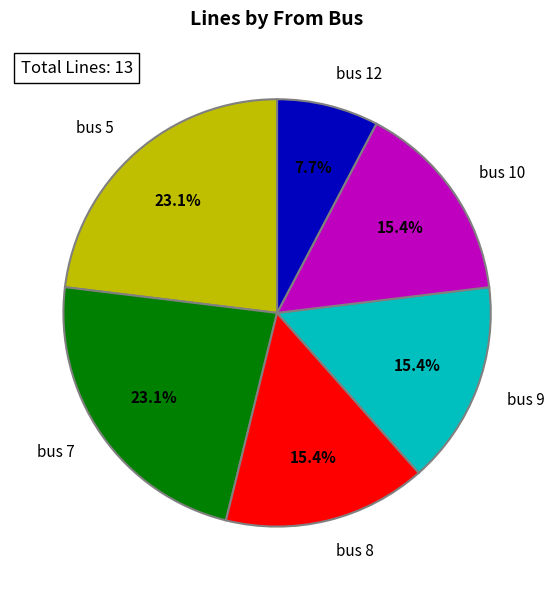

To the nearest percent, what is the difference between the largest and smallest slice percentages?

15%